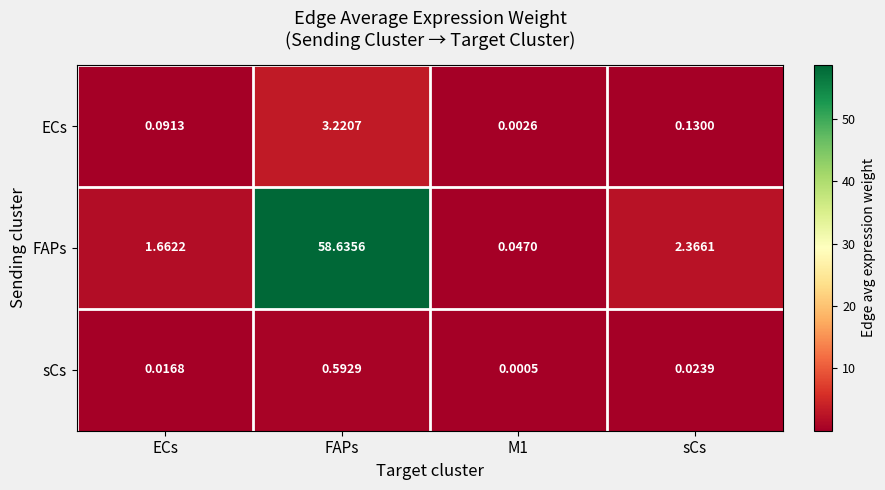

Which label corresponds to the largest value in the chart?

FAPs